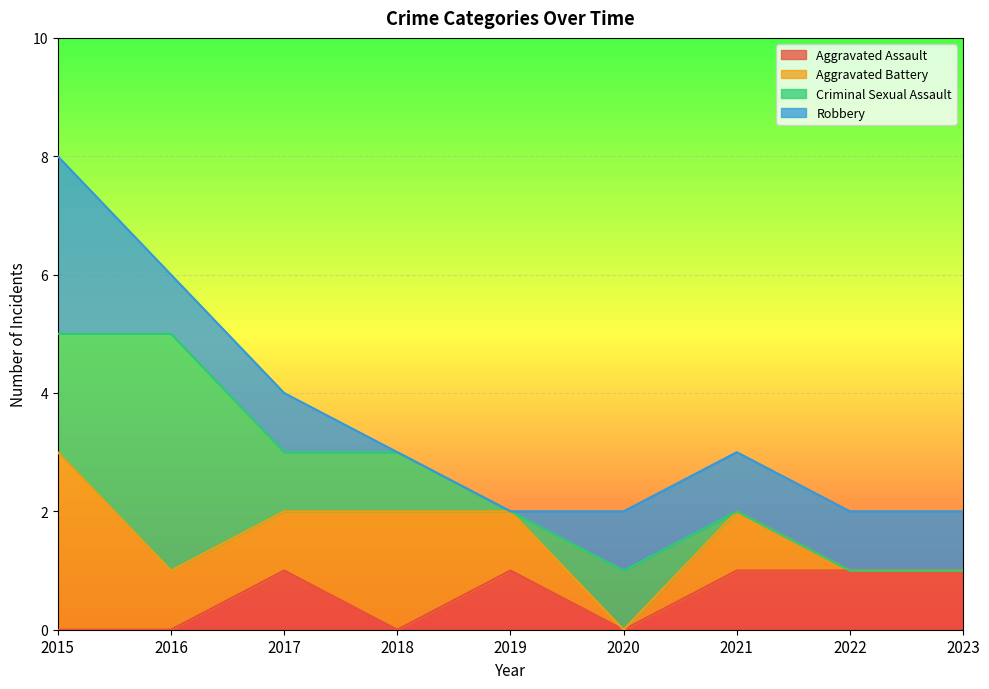

Reading right to left, list all the values displayed in this chart.

Aggravated Assault: 2023=1	2022=1	2021=1	2020=0	2019=1	2018=0	2017=1	2016=0	2015=0
Aggravated Battery: 2023=0	2022=0	2021=1	2020=0	2019=1	2018=2	2017=1	2016=1	2015=3
Criminal Sexual Assault: 2023=0	2022=0	2021=0	2020=1	2019=0	2018=1	2017=1	2016=4	2015=2
Robbery: 2023=1	2022=1	2021=1	2020=1	2019=0	2018=0	2017=1	2016=1	2015=3